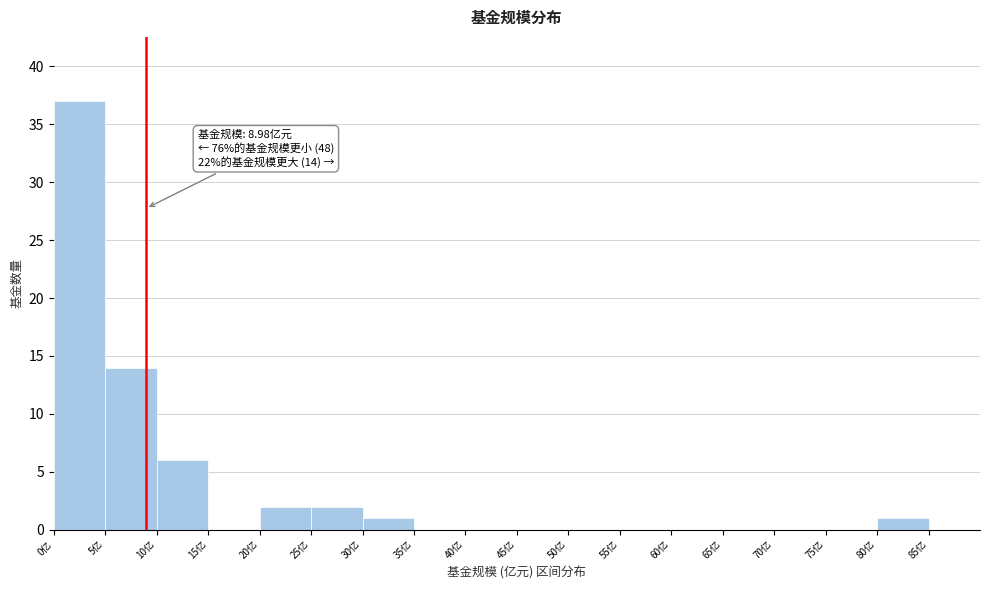

Which range on the x-axis has the tallest bar?

0 to 5